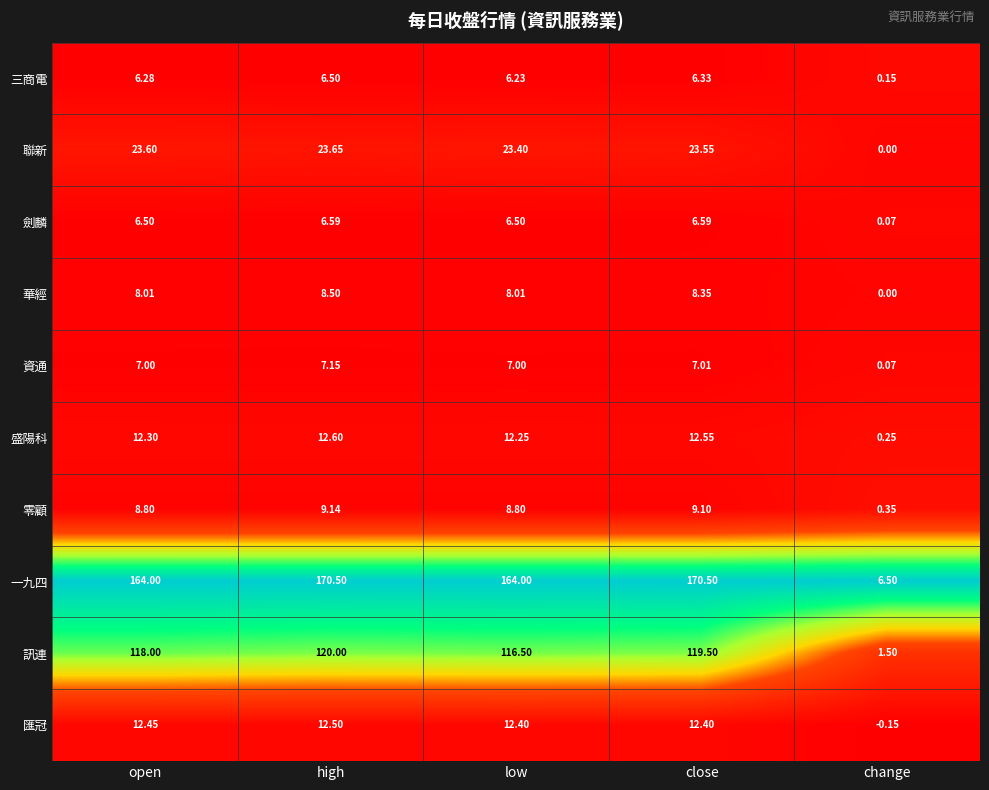

Which category has the lowest value across all series?

change